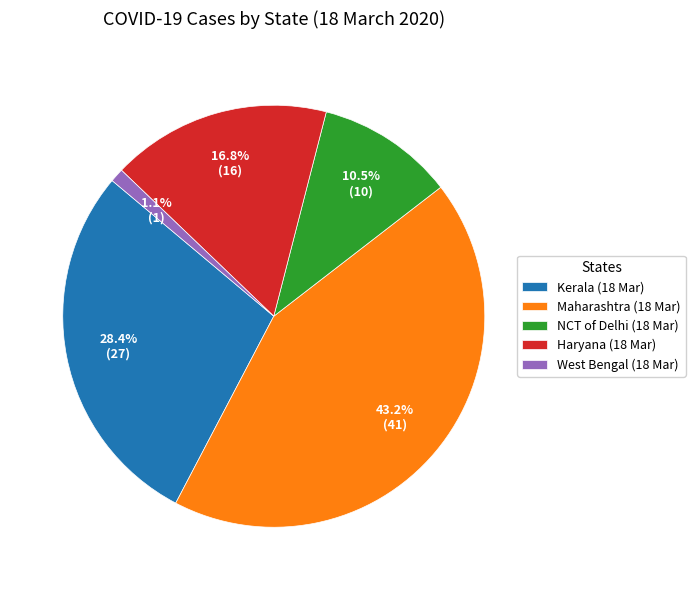

Which slice is the largest?

Maharashtra (18 Mar)